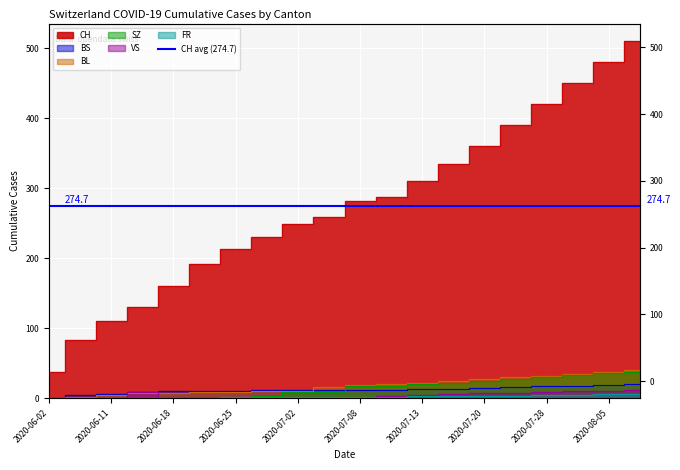

True or false: BL and FR intersect in this chart.

False